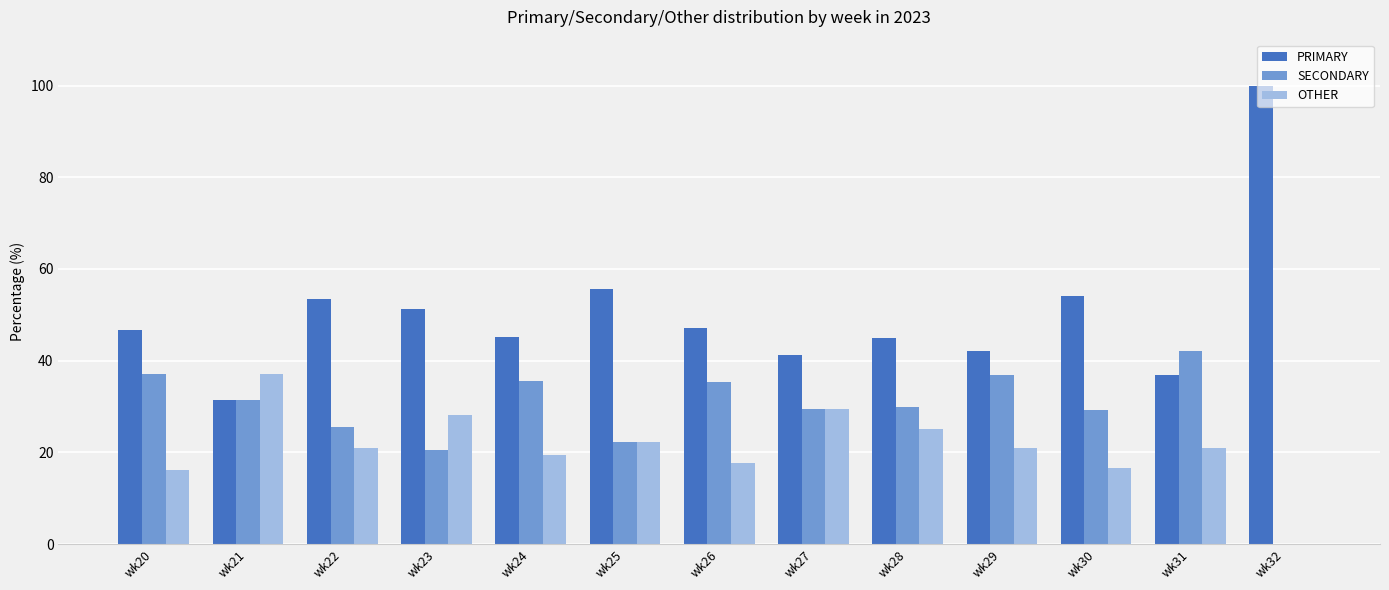

Where is PRIMARY nearest to the value 65?

wk25